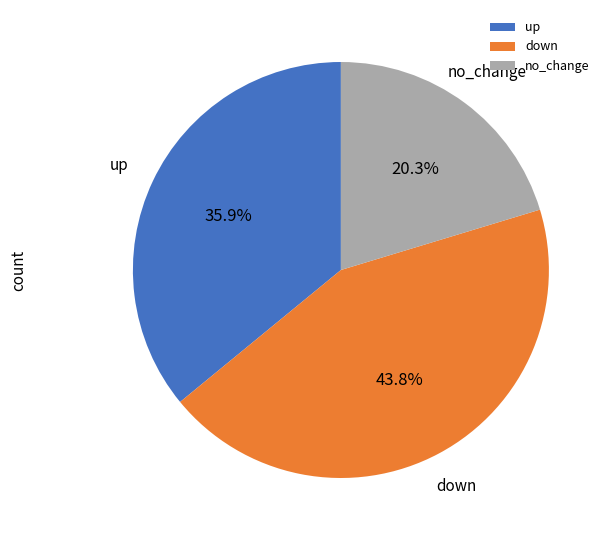

Which slice is the smallest?

no_change